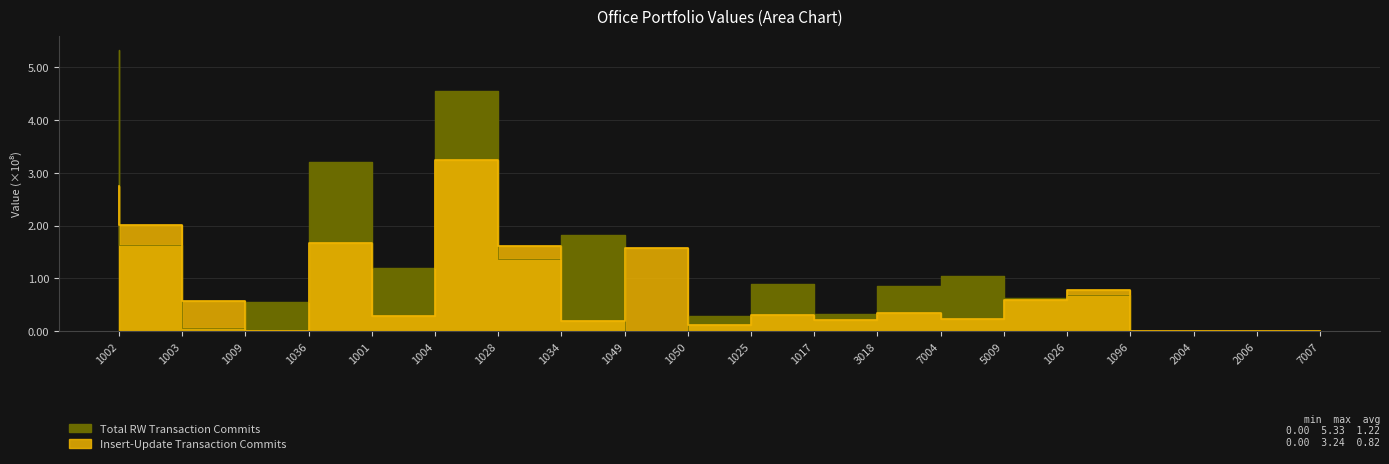

What position from the right is 1050?

11